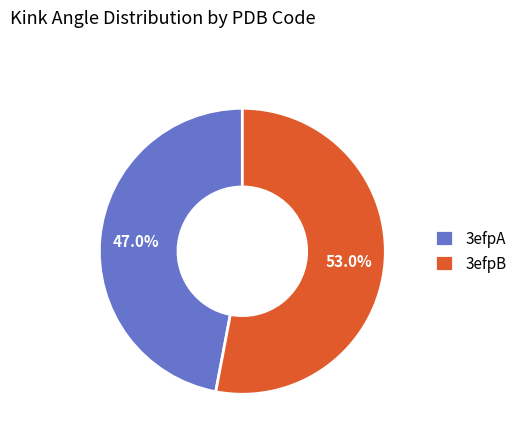

To the nearest percent, what percentage of the pie is 3efpA?

47%